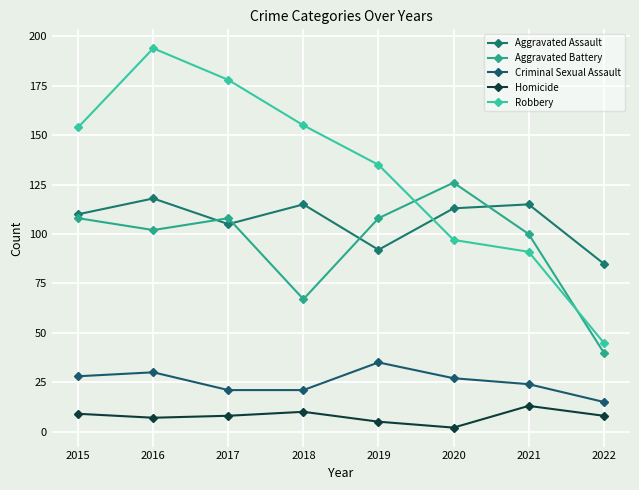

The value of Homicide at 2021 is 6. True or false?

False